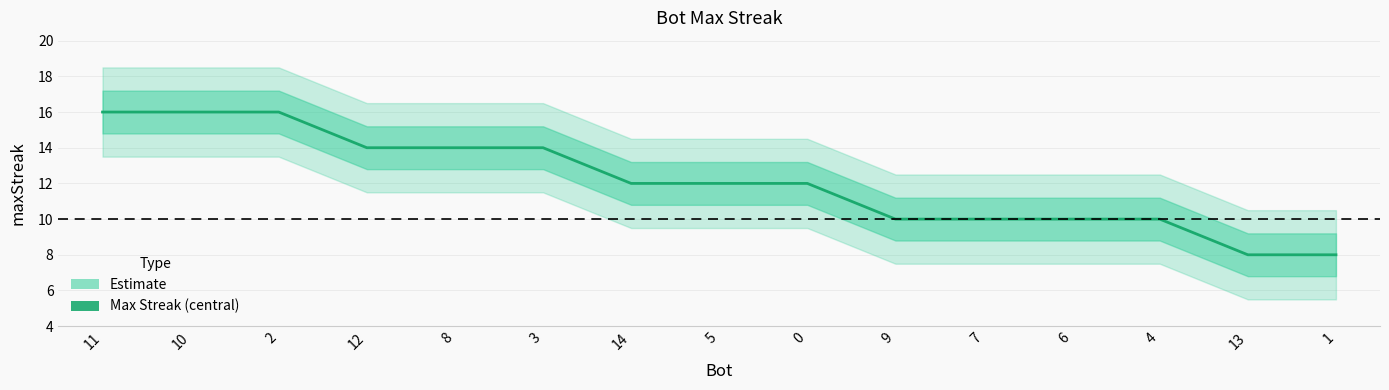

Which label corresponds to the largest value in the chart?

11